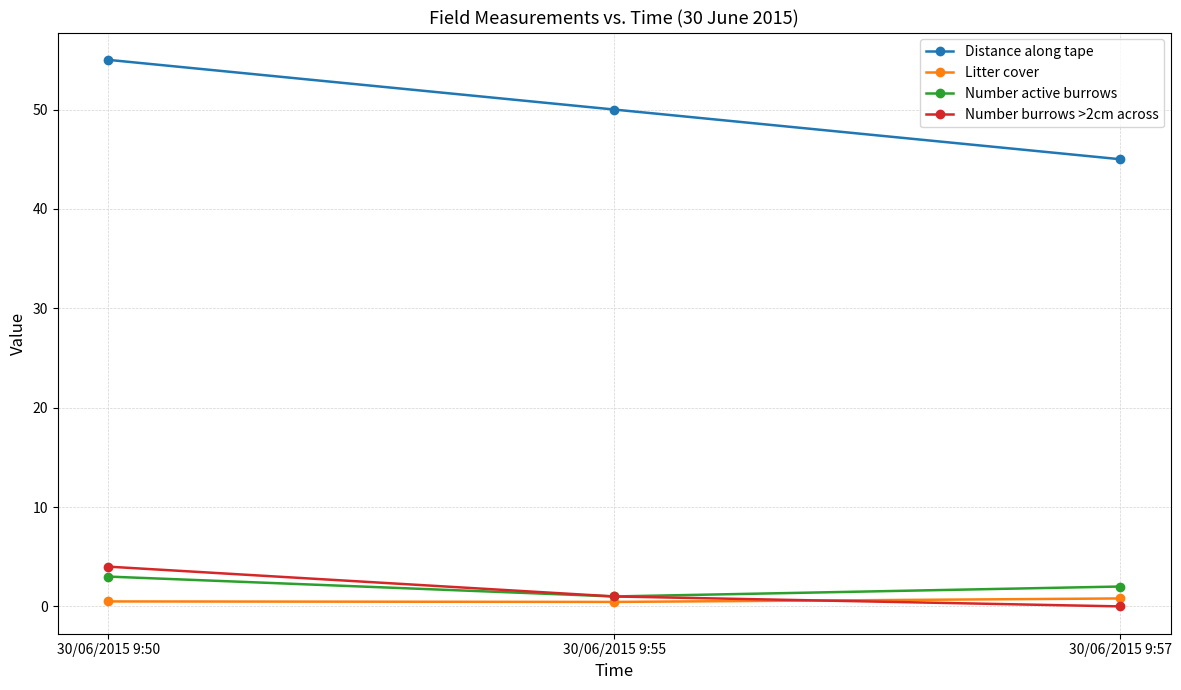

Is it true that Distance along tape equals 45.0 at 30/06/2015 9:57?

True